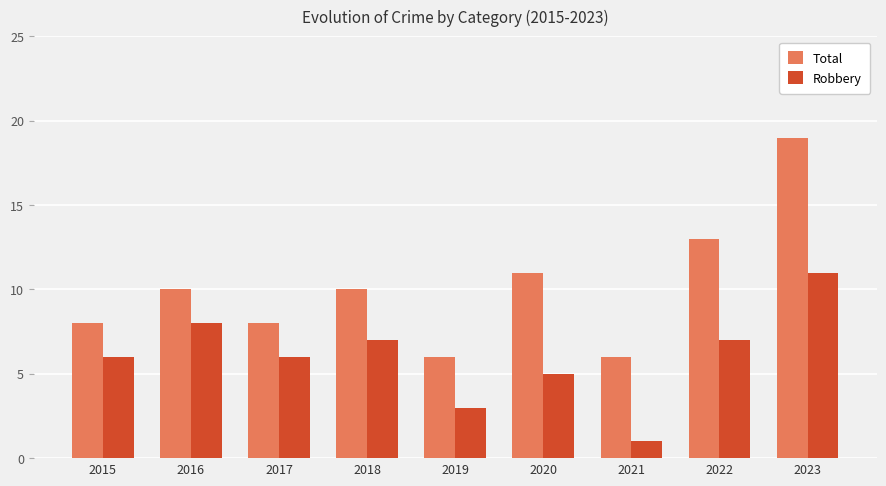

Which series has the widest spread of values?

Total